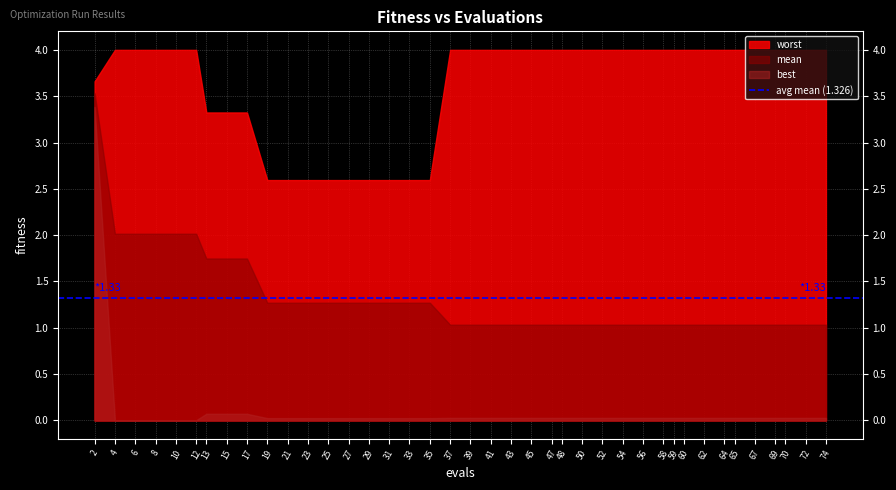

What are all the series names shown in the legend?

mean, best, worst